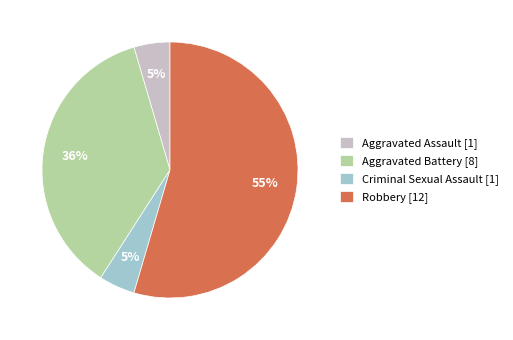

To the nearest percent, what is the average slice percentage?

25%